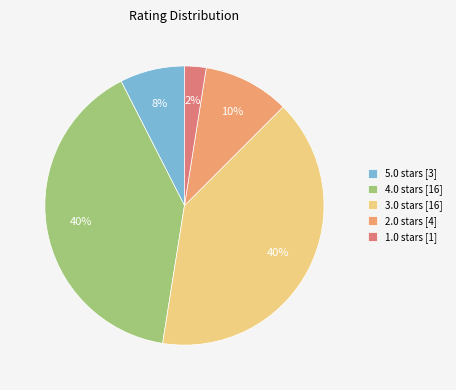

True or false: 1.0 stars [1] accounts for 2% of the total.

True